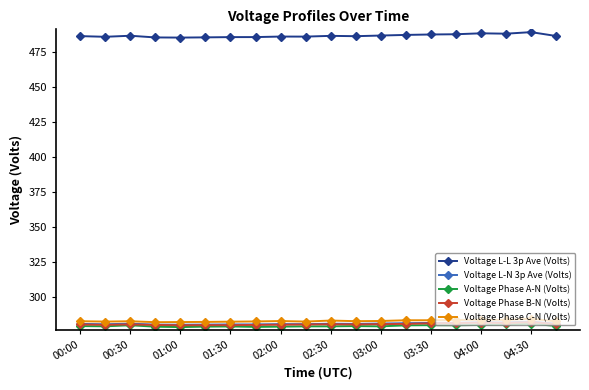

Which series has the widest spread of values?

Voltage L-L 3p Ave (Volts)